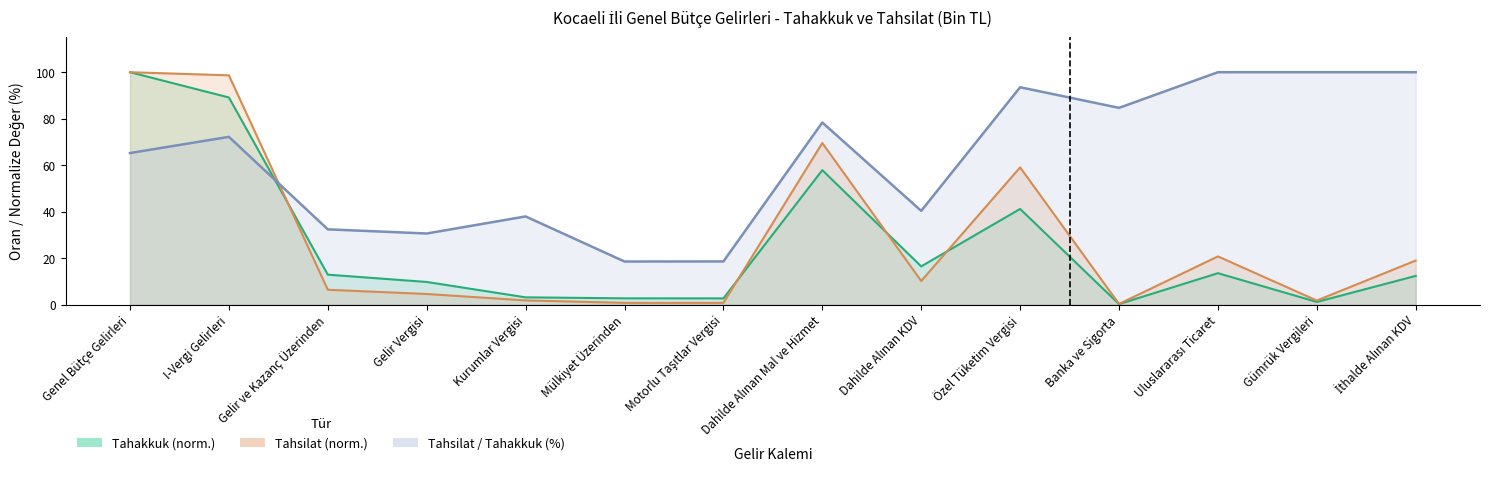

What is the sum of all Tahsilat values?

393.6